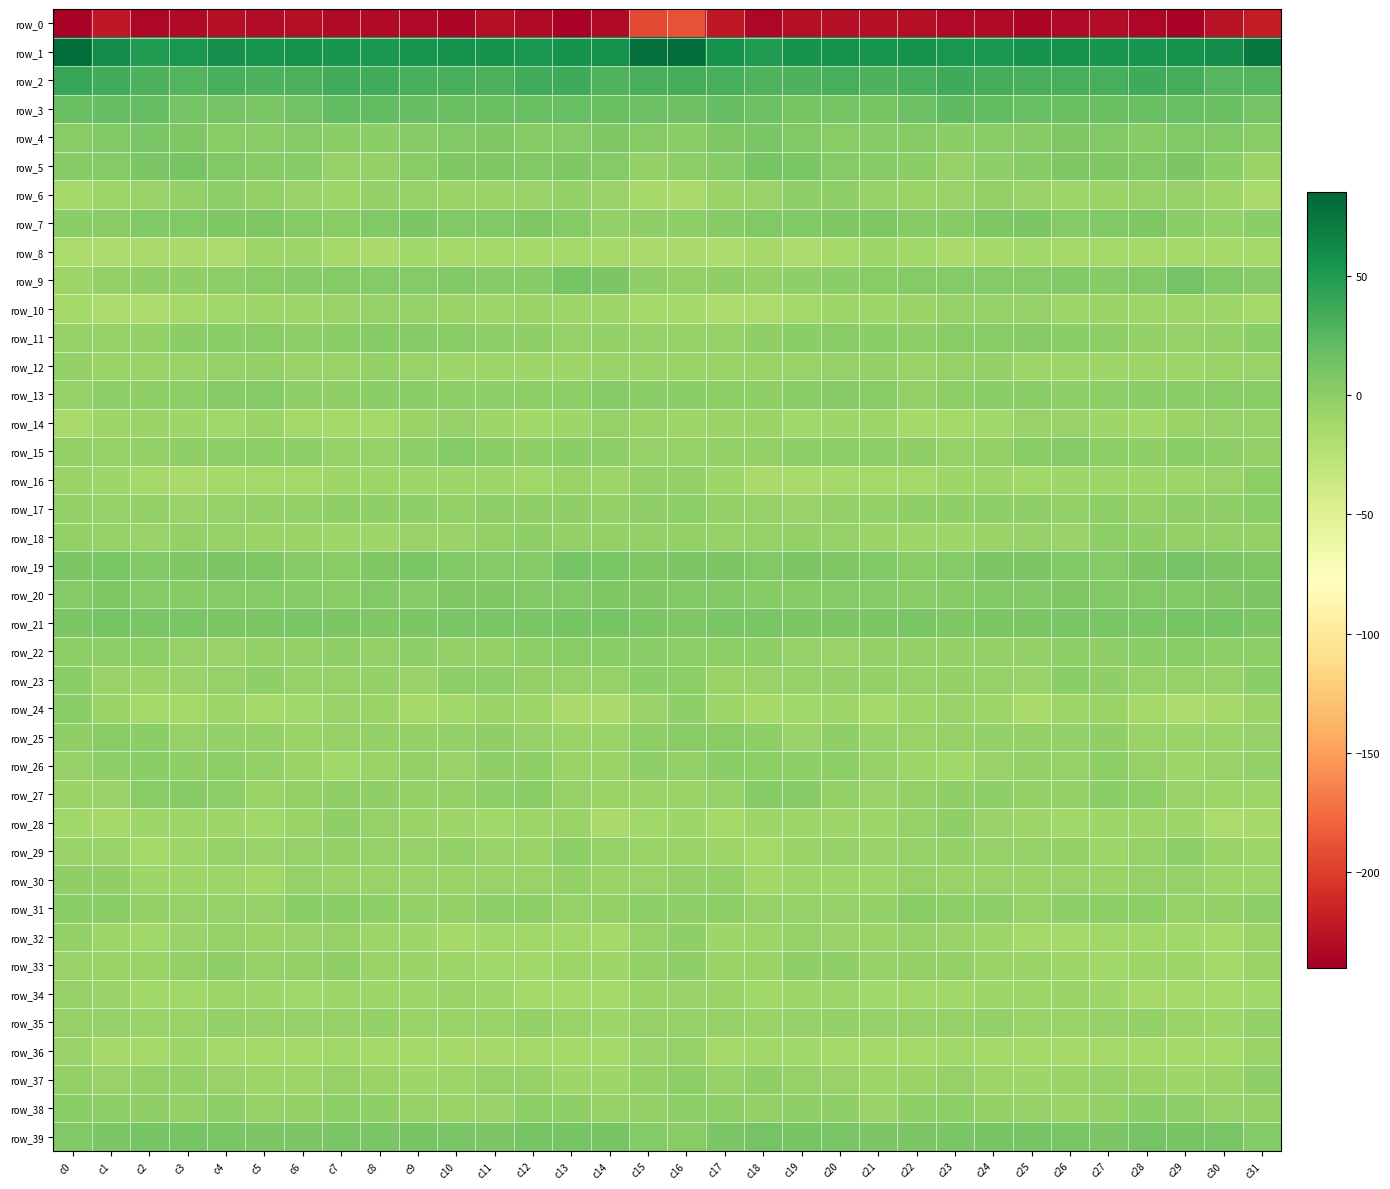

Reading left to right, extract all data points from this chart.

row_0: c0=-236.4	c1=-222.5	c2=-233.8	c3=-231.5	c4=-228.7	c5=-230.0	c6=-228.9	c7=-231.3	c8=-232.1	c9=-233.5	c10=-235.3	c11=-229.7	c12=-232.2	c13=-237.0	c14=-231.3	c15=-193.5	c16=-188.7	c17=-223.0	c18=-234.4	c19=-229.7	c20=-228.8	c21=-229.8	c22=-228.9	c23=-232.6	c24=-231.4	c25=-235.6	c26=-233.2	c27=-229.9	c28=-234.1	c29=-236.4	c30=-226.1	c31=-220.0
row_1: c0=80.0	c1=60.7	c2=48.7	c3=52.7	c4=57.3	c5=53.9	c6=54.8	c7=54.3	c8=51.6	c9=53.9	c10=56.4	c11=55.3	c12=53.1	c13=55.6	c14=56.8	c15=79.0	c16=81.0	c17=57.1	c18=49.3	c19=55.4	c20=56.3	c21=53.9	c22=55.1	c23=53.2	c24=51.9	c25=55.0	c26=56.6	c27=53.8	c28=53.8	c29=56.1	c30=58.9	c31=73.6
row_2: c0=39.5	c1=34.6	c2=30.1	c3=27.8	c4=32.7	c5=30.0	c6=30.8	c7=34.8	c8=34.7	c9=32.6	c10=32.7	c11=31.4	c12=34.8	c13=36.6	c14=28.0	c15=31.9	c16=33.3	c17=32.8	c18=28.7	c19=29.7	c20=32.2	c21=30.0	c22=31.8	c23=35.9	c24=33.2	c25=32.7	c26=32.1	c27=32.3	c28=36.4	c29=33.7	c30=26.6	c31=27.6
row_3: c0=16.6	c1=19.3	c2=19.3	c3=11.7	c4=11.4	c5=10.1	c6=13.2	c7=21.4	c8=21.2	c9=19.2	c10=17.0	c11=16.8	c12=17.3	c13=18.2	c14=17.6	c15=15.5	c16=14.8	c17=19.7	c18=15.9	c19=11.3	c20=10.9	c21=10.6	c22=16.3	c23=22.4	c24=20.4	c25=18.1	c26=16.6	c27=17.4	c28=17.5	c29=18.1	c30=16.6	c31=12.1
row_4: c0=1.6	c1=5.2	c2=9.8	c3=6.9	c4=1.8	c5=2.3	c6=3.9	c7=0.1	c8=1.2	c9=2.5	c10=5.0	c11=6.5	c12=3.2	c13=4.0	c14=6.5	c15=2.7	c16=0.9	c17=6.5	c18=9.1	c19=5.1	c20=1.3	c21=3.5	c22=2.5	c23=-0.1	c24=2.0	c25=2.8	c26=6.3	c27=5.8	c28=2.5	c29=5.1	c30=5.8	c31=1.9
row_5: c0=3.4	c1=4.1	c2=8.2	c3=10.9	c4=5.3	c5=3.2	c6=2.9	c7=-4.4	c8=-2.8	c9=1.3	c10=6.4	c11=7.3	c12=5.2	c13=7.2	c14=4.9	c15=-3.8	c16=-1.0	c17=3.5	c18=10.1	c19=9.2	c20=4.0	c21=3.7	c22=0.1	c23=-4.9	c24=-1.7	c25=3.5	c26=7.3	c27=6.8	c28=5.2	c29=7.8	c30=0.9	c31=-6.9
row_6: c0=-13.3	c1=-7.7	c2=-5.3	c3=-2.9	c4=-0.8	c5=-3.7	c6=-5.4	c7=-7.9	c8=-3.0	c9=-4.2	c10=-7.6	c11=-7.1	c12=-6.3	c13=-3.8	c14=-6.3	c15=-13.3	c16=-14.7	c17=-7.6	c18=-5.3	c19=-1.4	c20=-1.7	c21=-4.2	c22=-7.3	c23=-6.0	c24=-2.8	c25=-5.6	c26=-7.7	c27=-7.1	c28=-4.9	c29=-4.4	c30=-8.6	c31=-15.1
row_7: c0=0.2	c1=2.2	c2=6.1	c3=5.2	c4=6.6	c5=7.4	c6=5.0	c7=2.4	c8=5.0	c9=8.7	c10=5.2	c11=5.8	c12=6.4	c13=4.1	c14=-3.2	c15=-1.4	c16=-1.0	c17=3.0	c18=5.5	c19=5.6	c20=7.3	c21=6.7	c22=3.3	c23=3.0	c24=7.1	c25=7.9	c26=4.5	c27=6.1	c28=6.6	c29=0.8	c30=-2.9	c31=0.3
row_8: c0=-16.3	c1=-18.0	c2=-14.5	c3=-15.1	c4=-15.4	c5=-8.7	c6=-9.3	c7=-12.8	c8=-14.5	c9=-10.3	c10=-12.0	c11=-12.0	c12=-13.1	c13=-12.2	c14=-13.8	c15=-14.2	c16=-15.0	c17=-17.2	c18=-14.0	c19=-16.0	c20=-12.9	c21=-8.0	c22=-10.8	c23=-14.3	c24=-12.8	c25=-10.6	c26=-11.8	c27=-12.7	c28=-12.6	c29=-12.8	c30=-13.7	c31=-12.1
row_9: c0=-8.4	c1=-3.4	c2=-2.3	c3=-2.4	c4=-0.3	c5=1.3	c6=3.5	c7=4.4	c8=4.4	c9=4.3	c10=5.2	c11=3.7	c12=3.4	c13=10.7	c14=8.3	c15=-1.6	c16=-3.6	c17=-2.4	c18=-3.0	c19=-1.4	c20=0.2	c21=2.0	c22=4.4	c23=3.9	c24=4.6	c25=4.3	c26=5.3	c27=2.9	c28=5.4	c29=11.8	c30=5.8	c31=2.8
row_10: c0=-11.5	c1=-15.9	c2=-17.3	c3=-13.5	c4=-10.5	c5=-9.3	c6=-9.2	c7=-5.4	c8=-4.7	c9=-4.5	c10=-6.5	c11=-7.7	c12=-7.0	c13=-9.6	c14=-8.2	c15=-12.6	c16=-12.6	c17=-17.5	c18=-15.8	c19=-12.2	c20=-9.7	c21=-10.1	c22=-7.5	c23=-4.8	c24=-4.7	c25=-4.6	c26=-7.9	c27=-6.9	c28=-8.2	c29=-8.8	c30=-9.3	c31=-12.4
row_11: c0=-4.4	c1=-4.3	c2=-3.2	c3=-0.0	c4=1.1	c5=1.5	c6=-0.9	c7=1.1	c8=2.6	c9=2.6	c10=2.3	c11=-1.0	c12=-1.6	c13=-5.1	c14=-3.0	c15=-3.9	c16=-4.9	c17=-4.5	c18=-1.8	c19=0.3	c20=1.4	c21=0.4	c22=-0.3	c23=2.2	c24=2.3	c25=3.5	c26=0.4	c27=-0.8	c28=-3.4	c29=-4.2	c30=-2.8	c31=0.0
row_12: c0=-3.7	c1=-6.9	c2=-7.3	c3=-5.9	c4=-4.7	c5=-2.8	c6=-6.2	c7=-5.3	c8=-3.2	c9=-5.8	c10=-9.2	c11=-8.8	c12=-10.1	c13=-9.3	c14=-7.2	c15=-7.3	c16=-7.1	c17=-7.3	c18=-7.2	c19=-5.6	c20=-3.9	c21=-3.8	c22=-6.3	c23=-4.4	c24=-3.4	c25=-7.8	c26=-8.5	c27=-9.7	c28=-9.9	c29=-8.4	c30=-7.5	c31=-5.6
row_13: c0=-5.1	c1=-0.8	c2=-2.2	c3=-0.7	c4=2.6	c5=3.8	c6=-2.0	c7=-2.2	c8=0.8	c9=0.4	c10=-0.8	c11=-1.5	c12=-0.2	c13=-0.1	c14=2.9	c15=0.7	c16=0.8	c17=-0.5	c18=-2.5	c19=0.7	c20=3.3	c21=2.0	c22=-3.1	c23=-0.9	c24=0.9	c25=0.2	c26=-1.5	c27=-1.1	c28=0.2	c29=1.1	c30=2.2	c31=2.5
row_14: c0=-14.2	c1=-8.7	c2=-6.6	c3=-9.3	c4=-11.4	c5=-7.3	c6=-12.6	c7=-12.9	c8=-11.7	c9=-7.4	c10=-5.0	c11=-7.8	c12=-11.0	c13=-9.0	c14=-4.9	c15=-6.9	c16=-8.8	c17=-6.7	c18=-7.0	c19=-11.0	c20=-9.9	c21=-8.6	c22=-13.7	c23=-12.3	c24=-10.6	c25=-5.3	c26=-5.8	c27=-9.3	c28=-10.7	c29=-7.5	c30=-4.3	c31=-4.5
row_15: c0=-3.1	c1=-4.6	c2=-3.4	c3=-1.6	c4=-0.4	c5=-0.2	c6=-1.5	c7=-3.9	c8=-4.7	c9=-0.1	c10=4.0	c11=1.1	c12=-2.5	c13=1.0	c14=-0.5	c15=-4.2	c16=-4.0	c17=-3.4	c18=-3.1	c19=-0.4	c20=-0.7	c21=-0.4	c22=-2.2	c23=-4.6	c24=-3.4	c25=2.1	c26=3.8	c27=-0.8	c28=-1.6	c29=1.0	c30=-1.5	c31=-3.2
row_16: c0=-6.9	c1=-9.5	c2=-12.8	c3=-15.1	c4=-13.1	c5=-12.3	c6=-11.9	c7=-10.0	c8=-8.2	c9=-10.1	c10=-9.8	c11=-9.0	c12=-10.2	c13=-7.4	c14=-7.9	c15=-3.5	c16=-3.2	c17=-9.2	c18=-14.3	c19=-14.2	c20=-13.1	c21=-12.0	c22=-11.6	c23=-9.0	c24=-8.6	c25=-10.6	c26=-9.1	c27=-9.6	c28=-9.1	c29=-7.8	c30=-6.2	c31=-0.8
row_17: c0=-3.7	c1=-4.1	c2=-3.8	c3=-5.5	c4=-4.4	c5=-2.8	c6=-3.2	c7=-1.4	c8=-2.3	c9=-2.2	c10=-3.2	c11=-1.6	c12=-2.0	c13=-2.5	c14=-2.7	c15=-1.9	c16=-1.3	c17=-3.0	c18=-4.6	c19=-5.5	c20=-3.5	c21=-3.2	c22=-2.6	c23=-1.8	c24=-2.0	c25=-2.5	c26=-3.4	c27=-1.0	c28=-2.6	c29=-2.2	c30=-2.3	c31=0.1
row_18: c0=-3.3	c1=-4.3	c2=-5.3	c3=-3.5	c4=-4.2	c5=-6.6	c6=-7.2	c7=-9.2	c8=-9.2	c9=-5.4	c10=-6.1	c11=-3.3	c12=-0.7	c13=-2.9	c14=-3.8	c15=-2.9	c16=-3.0	c17=-4.3	c18=-5.1	c19=-2.9	c20=-5.1	c21=-7.2	c22=-7.8	c23=-9.9	c24=-7.7	c25=-4.9	c26=-6.2	c27=-1.2	c28=-1.7	c29=-3.6	c30=-3.4	c31=-3.1
row_19: c0=8.2	c1=8.9	c2=5.3	c3=6.9	c4=8.1	c5=6.9	c6=3.6	c7=2.1	c8=7.3	c9=9.3	c10=6.2	c11=5.0	c12=5.0	c13=11.9	c14=9.8	c15=6.9	c16=7.7	c17=8.0	c18=5.2	c19=8.1	c20=7.4	c21=5.9	c22=2.2	c23=3.8	c24=8.7	c25=8.4	c26=5.7	c27=4.1	c28=7.8	c29=11.8	c30=8.8	c31=7.5
row_20: c0=5.0	c1=6.7	c2=3.8	c3=2.9	c4=3.8	c5=4.7	c6=3.7	c7=2.1	c8=5.4	c9=4.7	c10=6.7	c11=6.7	c12=6.0	c13=5.4	c14=6.5	c15=6.5	c16=5.8	c17=5.9	c18=3.1	c19=3.2	c20=4.0	c21=4.8	c22=2.4	c23=3.3	c24=5.4	c25=5.1	c26=7.3	c27=5.8	c28=6.1	c29=5.3	c30=7.0	c31=8.4
row_21: c0=8.7	c1=11.2	c2=9.3	c3=9.2	c4=7.9	c5=7.6	c6=9.2	c7=8.3	c8=6.8	c9=8.1	c10=9.4	c11=9.6	c12=9.3	c13=10.4	c14=11.2	c15=8.4	c16=7.4	c17=10.0	c18=9.3	c19=8.5	c20=7.6	c21=8.2	c22=9.3	c23=7.1	c24=7.6	c25=8.4	c26=9.8	c27=9.3	c28=9.4	c29=11.3	c30=10.6	c31=7.9
row_22: c0=-0.7	c1=-0.7	c2=-1.2	c3=-3.9	c4=-6.0	c5=-3.6	c6=-3.3	c7=-2.3	c8=-3.8	c9=-2.3	c10=-2.6	c11=-2.7	c12=-1.0	c13=1.9	c14=0.5	c15=0.0	c16=-0.5	c17=-1.2	c18=-2.3	c19=-4.5	c20=-5.8	c21=-3.0	c22=-2.9	c23=-3.4	c24=-2.7	c25=-2.8	c26=-2.4	c27=-2.3	c28=-0.0	c29=2.2	c30=-0.9	c31=-0.6
row_23: c0=-0.1	c1=-6.4	c2=-6.6	c3=-5.6	c4=-3.9	c5=-2.3	c6=-4.9	c7=-4.2	c8=-3.2	c9=-5.7	c10=-1.2	c11=-0.9	c12=-3.1	c13=-4.3	c14=-4.6	c15=0.6	c16=-0.3	c17=-7.1	c18=-6.1	c19=-5.0	c20=-3.3	c21=-3.0	c22=-5.1	c23=-3.6	c24=-3.9	c25=-5.4	c26=0.3	c27=-1.7	c28=-4.0	c29=-4.5	c30=-4.1	c31=0.6
row_24: c0=0.5	c1=-6.5	c2=-12.6	c3=-12.3	c4=-8.9	c5=-11.8	c6=-11.4	c7=-5.8	c8=-6.7	c9=-13.0	c10=-11.4	c11=-6.7	c12=-9.8	c13=-15.2	c14=-14.1	c15=-5.3	c16=-1.4	c17=-8.7	c18=-13.5	c19=-10.7	c20=-9.7	c21=-12.6	c22=-8.9	c23=-5.3	c24=-8.8	c25=-14.5	c26=-8.5	c27=-7.2	c28=-12.1	c29=-15.6	c30=-13.2	c31=-7.1
row_25: c0=-1.7	c1=1.4	c2=1.1	c3=-4.7	c4=-3.1	c5=-2.8	c6=-6.8	c7=-4.1	c8=-3.5	c9=-3.0	c10=-2.9	c11=-2.4	c12=-4.0	c13=-6.7	c14=-6.1	c15=-1.2	c16=1.5	c17=2.2	c18=-1.2	c19=-5.2	c20=-1.6	c21=-4.9	c22=-5.5	c23=-4.1	c24=-3.0	c25=-3.3	c26=-2.7	c27=-2.3	c28=-5.7	c29=-6.1	c30=-6.7	c31=-4.8
row_26: c0=-4.2	c1=-0.4	c2=1.0	c3=-1.8	c4=-1.1	c5=-2.8	c6=-6.9	c7=-11.1	c8=-7.7	c9=-3.6	c10=-5.3	c11=-1.5	c12=-1.6	c13=-7.1	c14=-6.7	c15=-2.5	c16=-2.8	c17=0.2	c18=-0.4	c19=-1.5	c20=-1.0	c21=-4.1	c22=-8.5	c23=-11.4	c24=-5.4	c25=-3.8	c26=-4.9	c27=-0.1	c28=-4.0	c29=-7.8	c30=-5.4	c31=-3.7
row_27: c0=-7.2	c1=-5.7	c2=1.4	c3=3.6	c4=-0.9	c5=-6.7	c6=-3.5	c7=-1.9	c8=-1.9	c9=-3.6	c10=-3.7	c11=-0.8	c12=0.5	c13=-4.0	c14=-7.5	c15=-7.1	c16=-7.5	c17=-4.2	c18=3.3	c19=2.7	c20=-3.8	c21=-6.1	c22=-2.7	c23=-1.9	c24=-2.5	c25=-3.8	c26=-3.1	c27=0.4	c28=-0.8	c29=-5.8	c30=-7.9	c31=-8.0
row_28: c0=-11.3	c1=-13.0	c2=-9.9	c3=-9.1	c4=-9.9	c5=-10.9	c6=-6.5	c7=-2.0	c8=-4.5	c9=-6.9	c10=-10.0	c11=-10.7	c12=-8.9	c13=-7.6	c14=-14.8	c15=-11.0	c16=-10.0	c17=-12.5	c18=-9.1	c19=-9.3	c20=-10.2	c21=-10.0	c22=-4.5	c23=-2.2	c24=-5.6	c25=-7.9	c26=-10.9	c27=-10.2	c28=-7.7	c29=-10.2	c30=-15.5	c31=-12.8
row_29: c0=-5.9	c1=-6.2	c2=-11.6	c3=-9.0	c4=-5.1	c5=-5.8	c6=-4.4	c7=-3.5	c8=-4.1	c9=-4.8	c10=-3.1	c11=-6.3	c12=-7.0	c13=-0.8	c14=-4.5	c15=-7.0	c16=-7.2	c17=-8.4	c18=-12.1	c19=-7.0	c20=-4.8	c21=-5.5	c22=-4.3	c23=-3.5	c24=-4.4	c25=-4.5	c26=-3.5	c27=-7.7	c28=-4.8	c29=-0.9	c30=-6.8	c31=-9.8
row_30: c0=-1.8	c1=-1.3	c2=-9.1	c3=-9.8	c4=-8.9	c5=-11.0	c6=-3.9	c7=-5.7	c8=-5.4	c9=-6.3	c10=-6.9	c11=-5.8	c12=-6.2	c13=-3.4	c14=-7.0	c15=-5.9	c16=-3.0	c17=-3.8	c18=-11.2	c19=-8.7	c20=-10.1	c21=-8.5	c22=-4.0	c23=-6.2	c24=-5.3	c25=-7.1	c26=-5.7	c27=-6.5	c28=-5.0	c29=-4.4	c30=-8.5	c31=-8.7
row_31: c0=0.3	c1=0.1	c2=-2.8	c3=-4.3	c4=-4.0	c5=-4.8	c6=0.9	c7=0.3	c8=-0.1	c9=-3.4	c10=-3.8	c11=-0.8	c12=-0.2	c13=-3.9	c14=-3.6	c15=-0.7	c16=-1.7	c17=-1.0	c18=-4.0	c19=-4.0	c20=-4.6	c21=-3.1	c22=1.6	c23=-0.2	c24=-1.1	c25=-4.5	c26=-2.0	c27=-0.6	c28=-1.2	c29=-4.5	c30=-3.2	c31=-2.4
row_32: c0=-2.7	c1=-8.6	c2=-10.3	c3=-5.3	c4=-5.1	c5=-6.9	c6=-5.5	c7=-4.6	c8=-7.9	c9=-10.1	c10=-12.8	c11=-10.9	c12=-10.6	c13=-11.5	c14=-12.3	c15=-4.8	c16=-2.0	c17=-9.8	c18=-8.6	c19=-4.3	c20=-5.8	c21=-6.7	c22=-4.6	c23=-5.9	c24=-8.4	c25=-11.8	c26=-12.1	c27=-10.8	c28=-10.7	c29=-11.2	c30=-13.4	c31=-7.5
row_33: c0=-5.5	c1=-7.0	c2=-7.5	c3=-3.1	c4=-1.5	c5=-4.4	c6=-3.6	c7=-1.9	c8=-7.3	c9=-7.3	c10=-8.0	c11=-10.5	c12=-10.7	c13=-7.7	c14=-10.1	c15=-3.5	c16=-2.2	c17=-6.9	c18=-6.4	c19=-1.5	c20=-2.6	c21=-4.3	c22=-2.9	c23=-3.6	c24=-7.6	c25=-7.4	c26=-9.0	c27=-11.4	c28=-9.1	c29=-7.9	c30=-11.5	c31=-6.7
row_34: c0=-4.0	c1=-5.2	c2=-10.7	c3=-10.3	c4=-8.9	c5=-9.8	c6=-11.1	c7=-10.0	c8=-9.9	c9=-8.4	c10=-7.6	c11=-8.2	c12=-12.1	c13=-13.2	c14=-12.4	c15=-7.4	c16=-5.3	c17=-6.8	c18=-11.4	c19=-9.3	c20=-9.3	c21=-10.2	c22=-10.7	c23=-10.3	c24=-9.4	c25=-7.8	c26=-7.4	c27=-9.7	c28=-12.9	c29=-12.9	c30=-12.2	c31=-10.3
row_35: c0=-4.9	c1=-4.8	c2=-5.9	c3=-5.5	c4=-3.1	c5=-4.8	c6=-4.9	c7=-4.6	c8=-3.5	c9=-5.1	c10=-6.8	c11=-5.6	c12=-3.3	c13=-5.8	c14=-8.5	c15=-3.9	c16=-4.3	c17=-4.1	c18=-6.3	c19=-4.1	c20=-3.8	c21=-4.9	c22=-4.5	c23=-4.4	c24=-3.8	c25=-6.0	c26=-6.6	c27=-4.5	c28=-3.7	c29=-6.9	c30=-7.7	c31=-3.6
row_36: c0=-6.3	c1=-13.0	c2=-12.4	c3=-9.6	c4=-11.8	c5=-11.6	c6=-12.6	c7=-10.9	c8=-11.5	c9=-12.2	c10=-12.9	c11=-13.0	c12=-12.1	c13=-12.3	c14=-12.4	c15=-6.4	c16=-4.9	c17=-12.2	c18=-10.7	c19=-10.3	c20=-11.6	c21=-11.7	c22=-12.3	c23=-10.7	c24=-11.8	c25=-12.4	c26=-13.1	c27=-12.7	c28=-12.0	c29=-12.4	c30=-11.5	c31=-7.6
row_37: c0=-3.8	c1=-5.5	c2=-3.6	c3=-2.9	c4=-5.7	c5=-7.8	c6=-8.2	c7=-5.0	c8=-6.7	c9=-9.8	c10=-8.4	c11=-5.1	c12=-4.8	c13=-9.0	c14=-9.1	c15=-2.9	c16=-1.2	c17=-4.3	c18=-2.5	c19=-4.2	c20=-6.2	c21=-8.3	c22=-7.1	c23=-4.9	c24=-8.4	c25=-9.5	c26=-7.6	c27=-3.9	c28=-6.8	c29=-9.2	c30=-7.5	c31=-1.6
row_38: c0=-0.0	c1=-0.6	c2=-1.7	c3=-3.1	c4=-1.0	c5=-4.7	c6=-3.8	c7=-0.7	c8=-2.2	c9=-4.5	c10=-6.6	c11=-5.5	c12=-0.2	c13=-1.4	c14=-4.1	c15=-3.6	c16=-2.1	c17=-1.2	c18=-2.6	c19=-2.3	c20=-2.0	c21=-5.2	c22=-2.1	c23=-1.1	c24=-3.5	c25=-4.6	c26=-7.4	c27=-3.2	c28=0.1	c29=-2.5	c30=-4.3	c31=-2.9
row_39: c0=6.0	c1=7.6	c2=11.3	c3=11.1	c4=9.9	c5=7.6	c6=8.2	c7=8.8	c8=10.0	c9=10.5	c10=10.0	c11=8.2	c12=10.9	c13=11.0	c14=10.6	c15=4.6	c16=2.2	c17=7.7	c18=11.5	c19=10.5	c20=9.2	c21=7.7	c22=8.3	c23=9.2	c24=10.2	c25=10.8	c26=8.9	c27=8.7	c28=11.6	c29=11.0	c30=9.5	c31=4.5